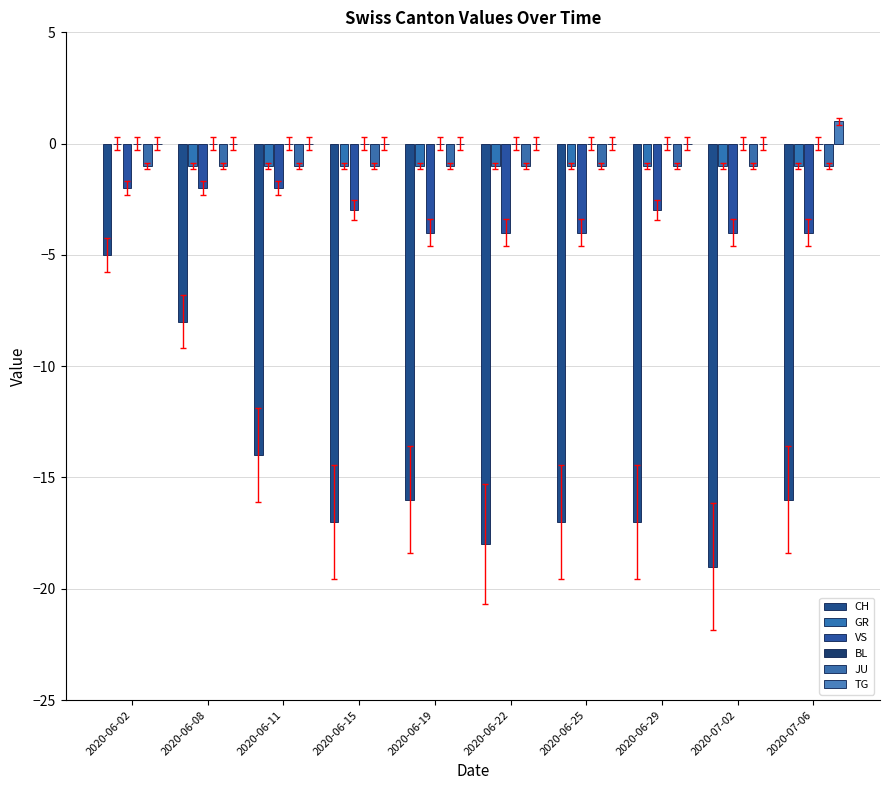

Reading right to left, extract all data points from this chart.

CH: 2020-07-06=-16	2020-07-02=-19	2020-06-29=-17	2020-06-25=-17	2020-06-22=-18	2020-06-19=-16	2020-06-15=-17	2020-06-11=-14	2020-06-08=-8	2020-06-02=-5
GR: 2020-07-06=-1	2020-07-02=-1	2020-06-29=-1	2020-06-25=-1	2020-06-22=-1	2020-06-19=-1	2020-06-15=-1	2020-06-11=-1	2020-06-08=-1	2020-06-02=0
VS: 2020-07-06=-4	2020-07-02=-4	2020-06-29=-3	2020-06-25=-4	2020-06-22=-4	2020-06-19=-4	2020-06-15=-3	2020-06-11=-2	2020-06-08=-2	2020-06-02=-2
BL: 2020-07-06=0	2020-07-02=0	2020-06-29=0	2020-06-25=0	2020-06-22=0	2020-06-19=0	2020-06-15=0	2020-06-11=0	2020-06-08=0	2020-06-02=0
JU: 2020-07-06=-1	2020-07-02=-1	2020-06-29=-1	2020-06-25=-1	2020-06-22=-1	2020-06-19=-1	2020-06-15=-1	2020-06-11=-1	2020-06-08=-1	2020-06-02=-1
TG: 2020-07-06=1	2020-07-02=0	2020-06-29=0	2020-06-25=0	2020-06-22=0	2020-06-19=0	2020-06-15=0	2020-06-11=0	2020-06-08=0	2020-06-02=0